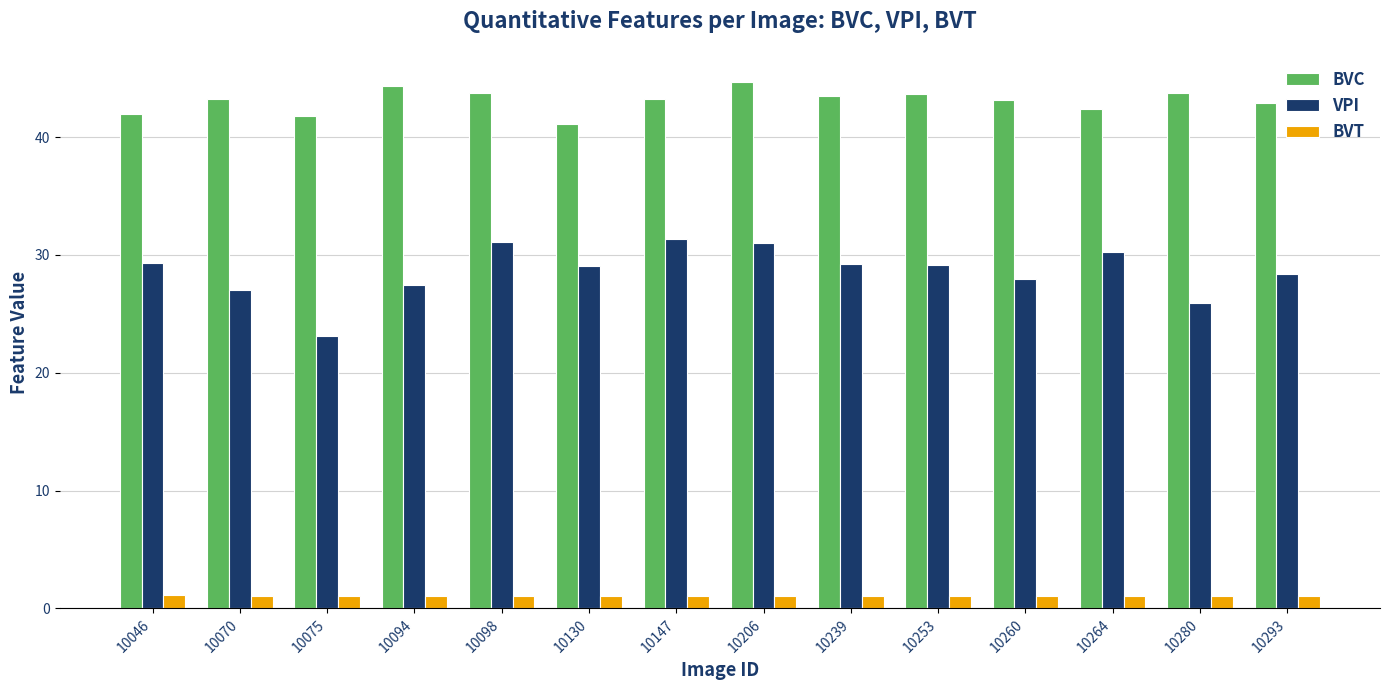

What is the minimum value shown in the chart?

1.1